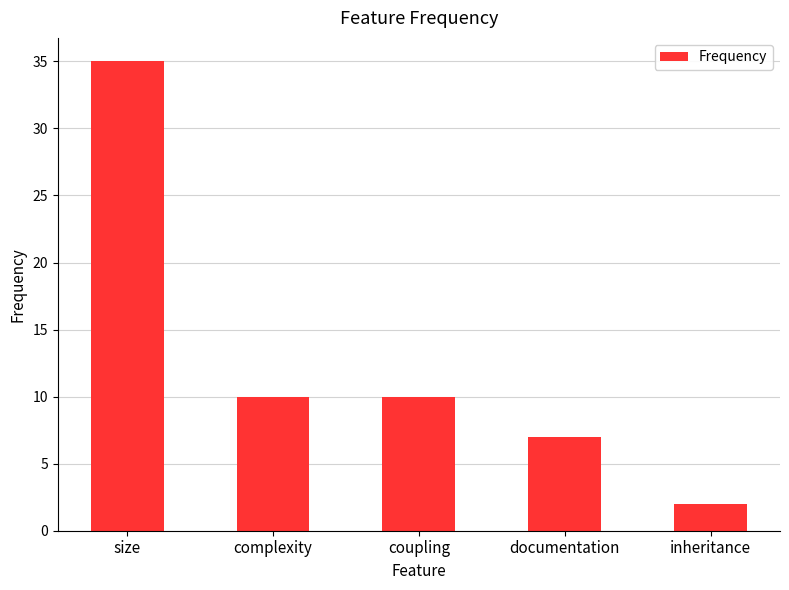

Between size and inheritance, which is larger?

size